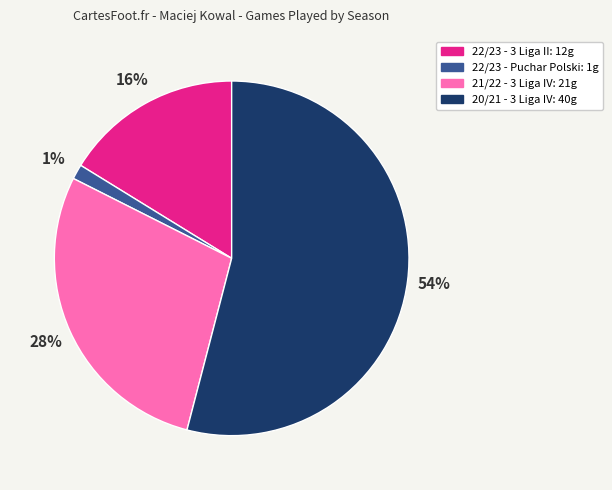

The 20/21 - 3 Liga IV slice represents 54% of the pie. True or false?

True